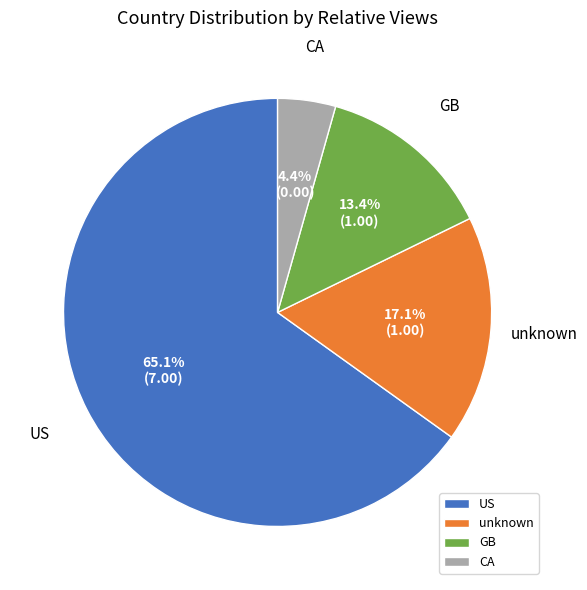

Which slice is the smallest?

CA